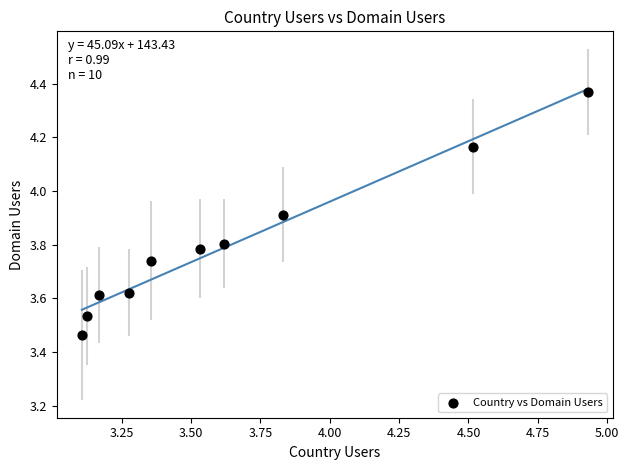

What is the range of X values (max minus min)?

1.8